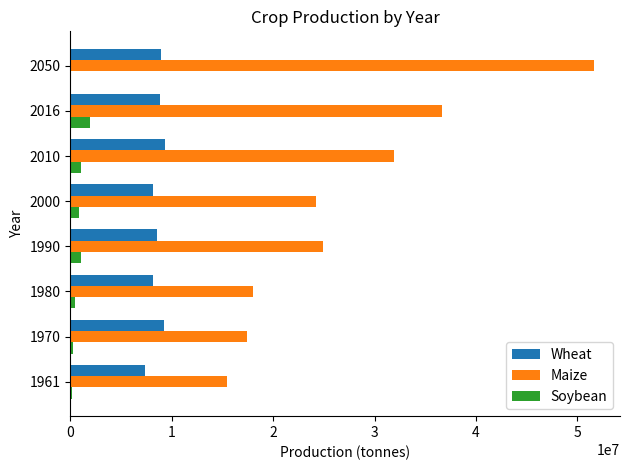

What is the sum of all Wheat values?

68630181